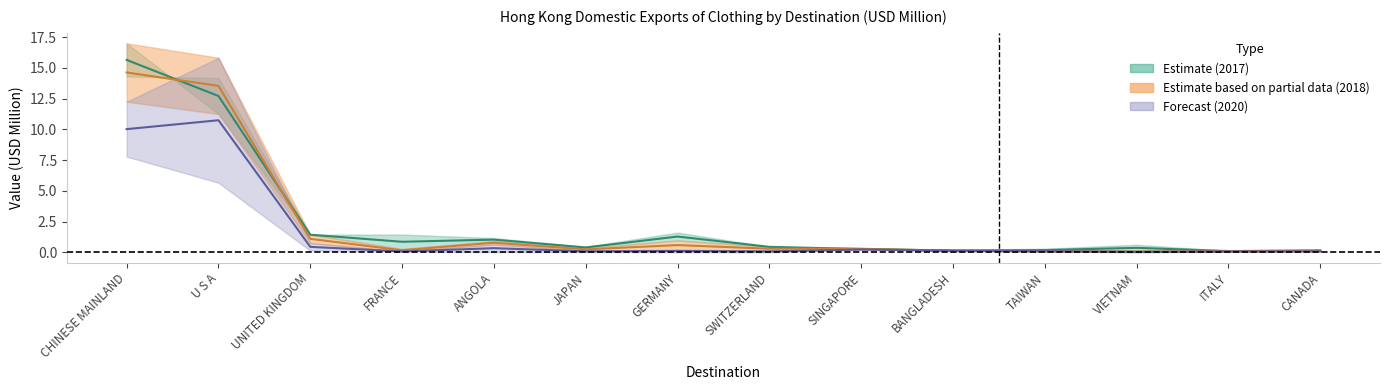

True or false: 202004 midline has a value of 4.9 at CHINESE MAINLAND.

False